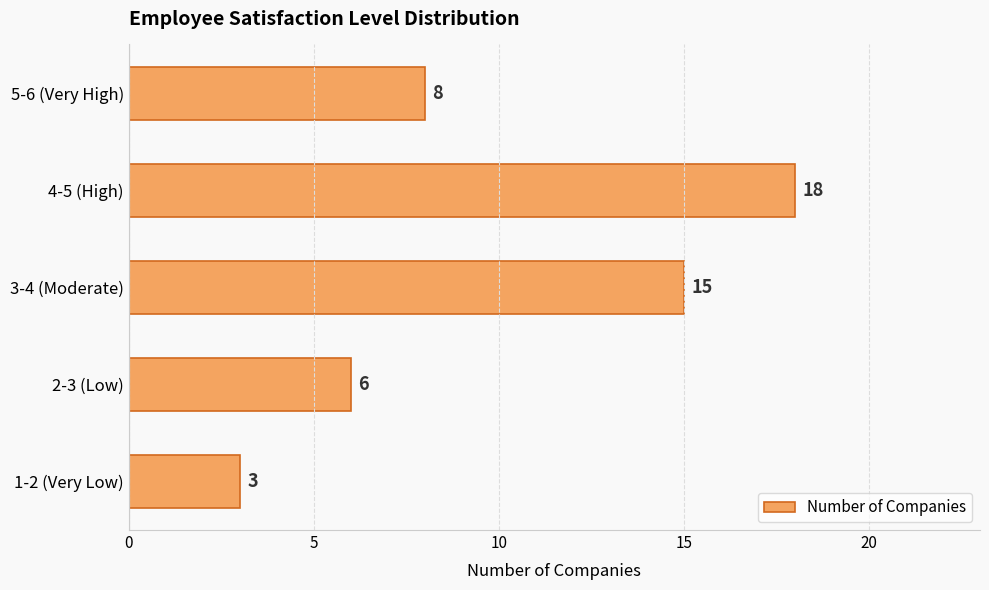

The value at 1-2 (Very Low) is 1. True or false?

False